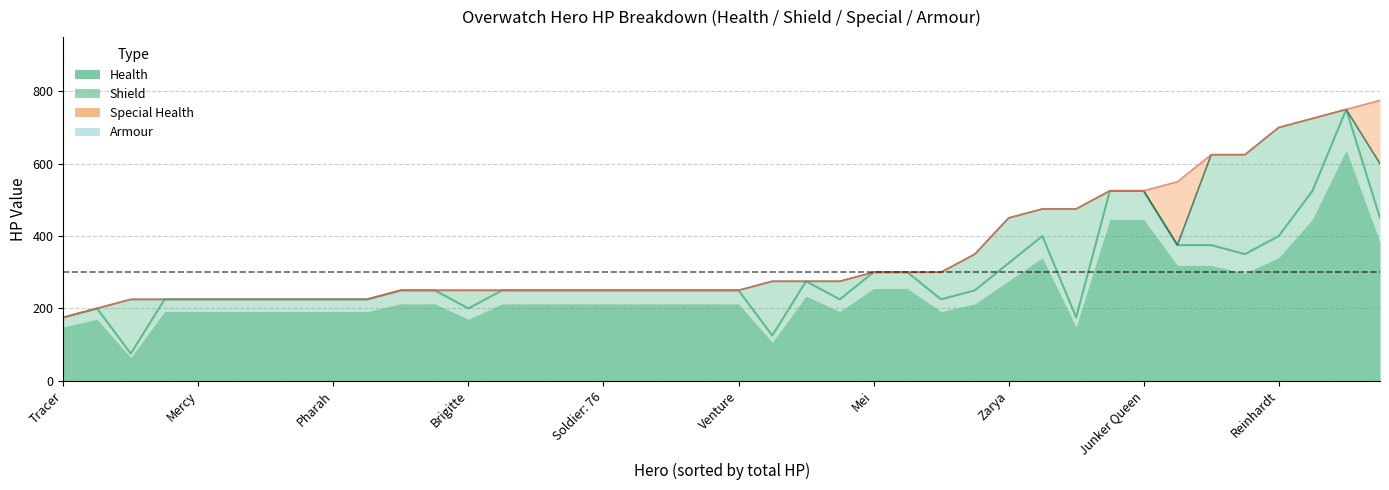

Which series has the largest range (max minus min)?

Health